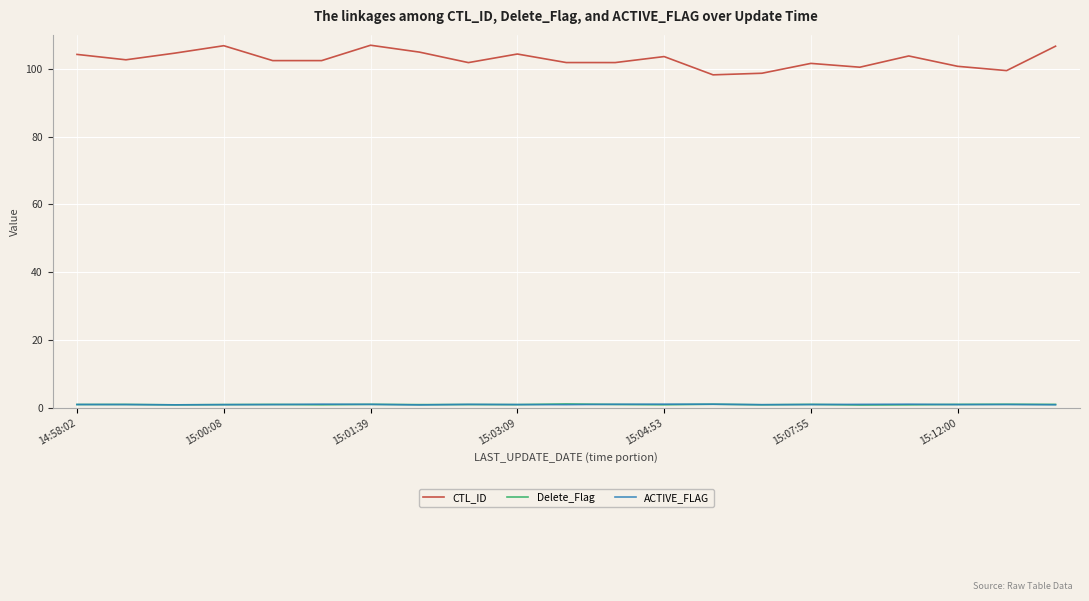

How many categories are shown in the chart?

21